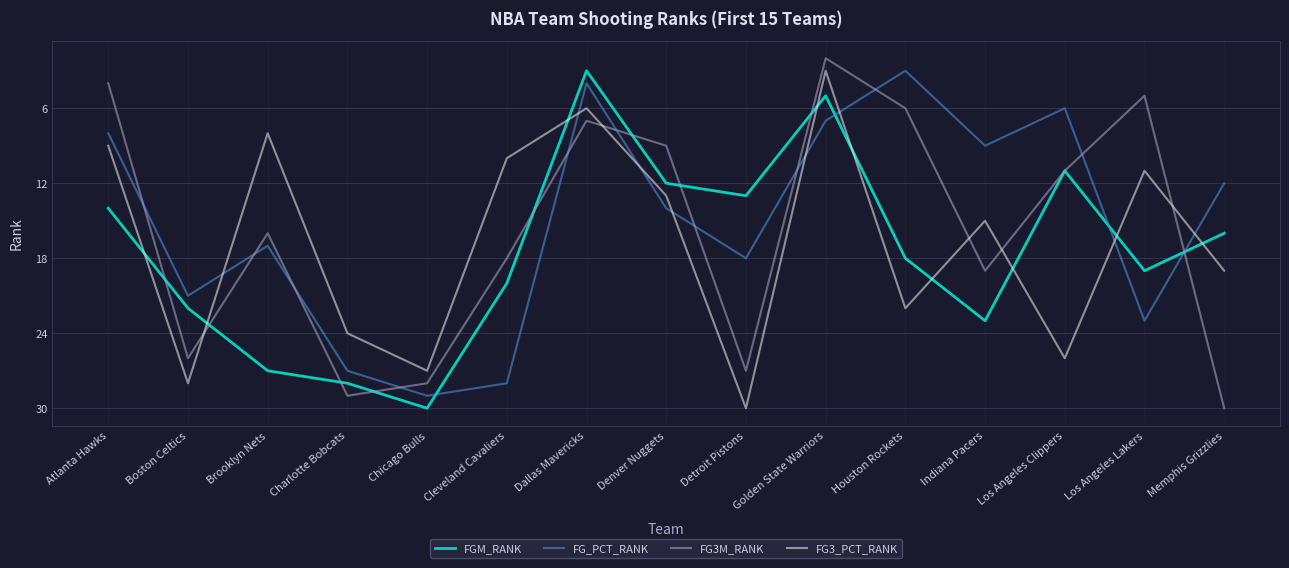

How many interior local valleys does the FG3_PCT_RANK series have?

5